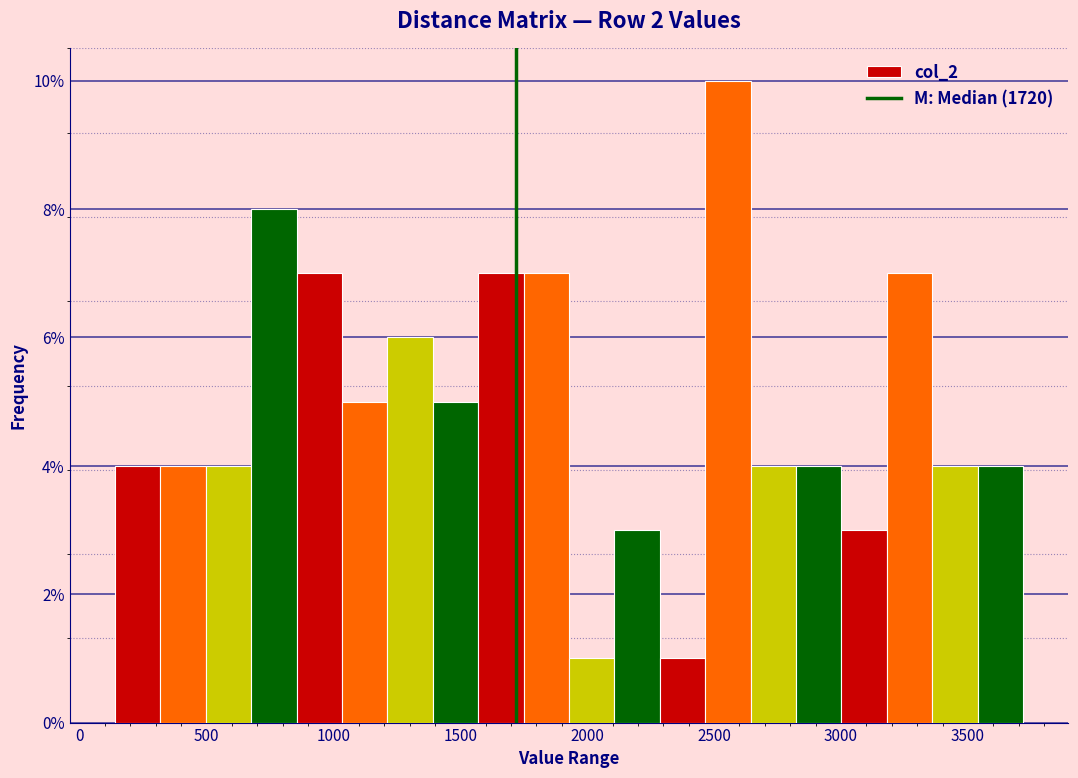

Around what value on the x-axis is the tallest bar? Give the approximate position of its centre, as read against the axis.

2550